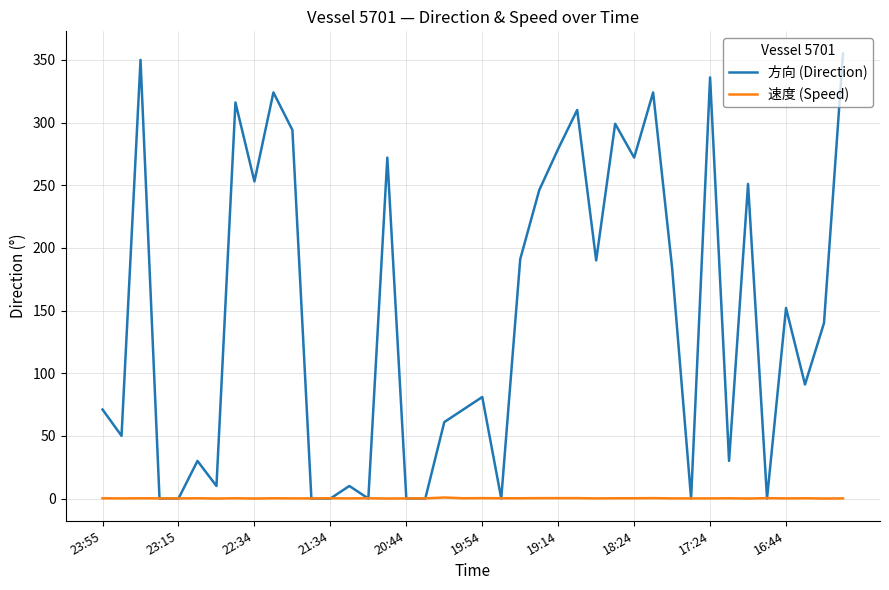

What is the sum of all 方向 (Direction) values?

5843.0